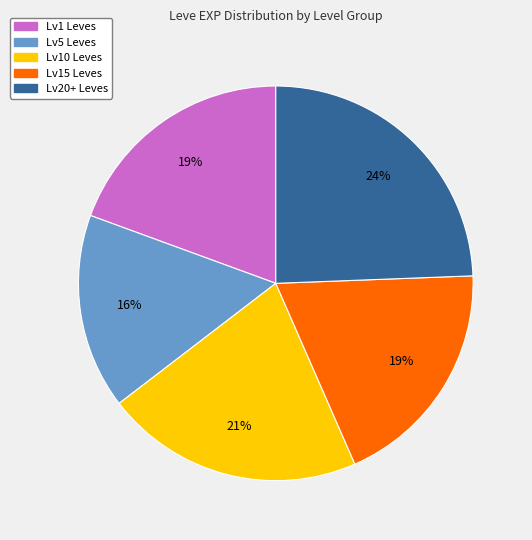

To the nearest percent, what is the average slice percentage?

20%